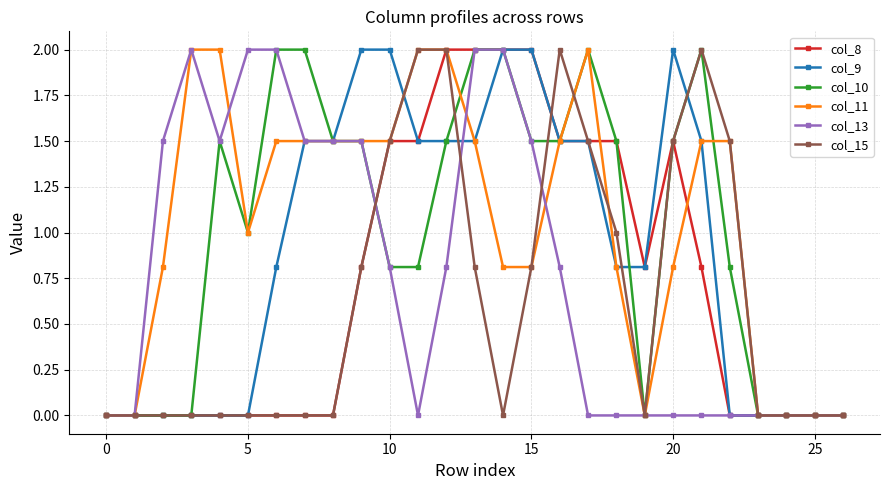

What is the greatest value displayed?

2.0